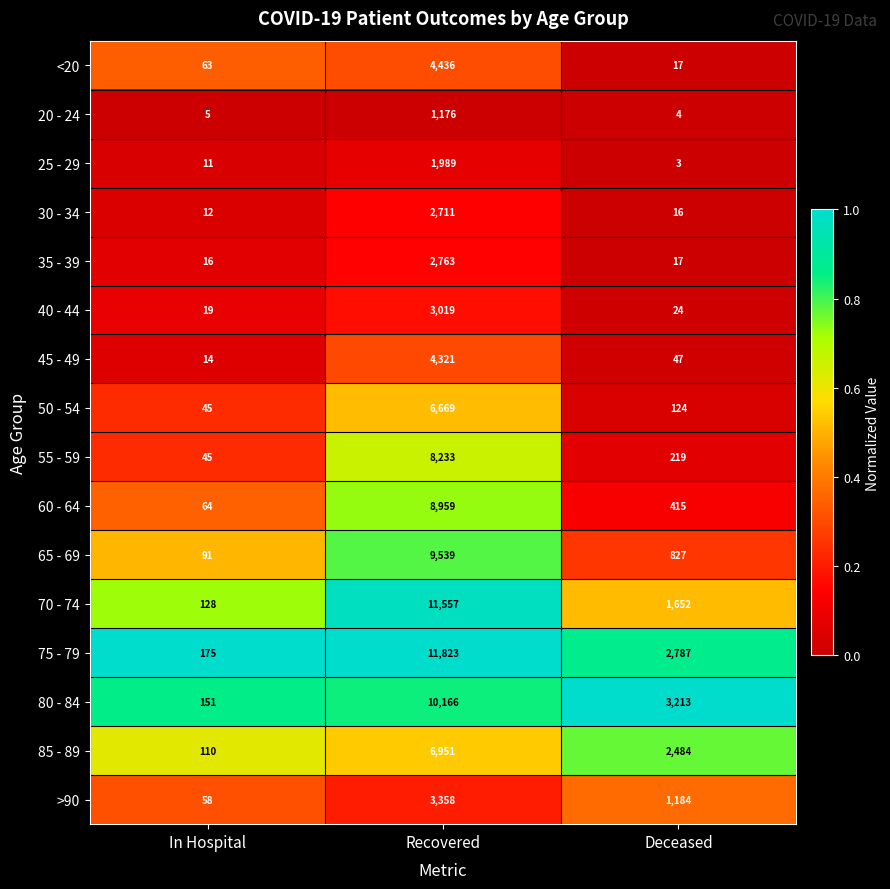

The 65 - 69 series shows 9539 at Recovered. True or false?

True